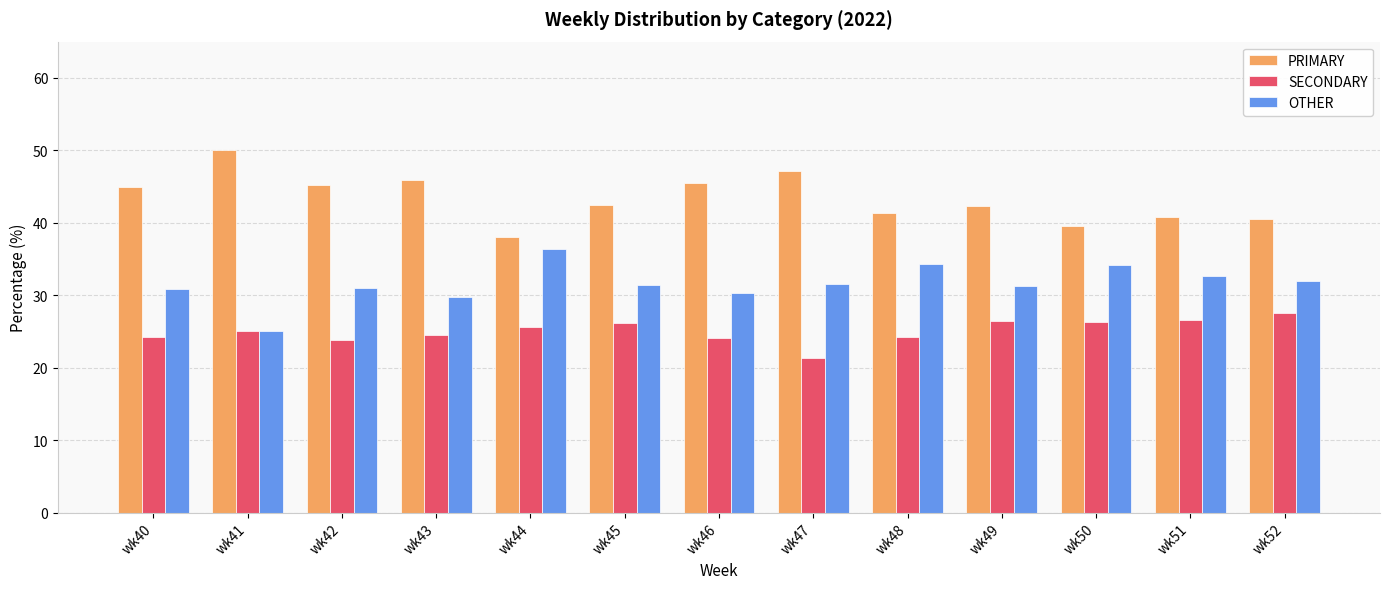

At which label does SECONDARY reach its peak?

wk52